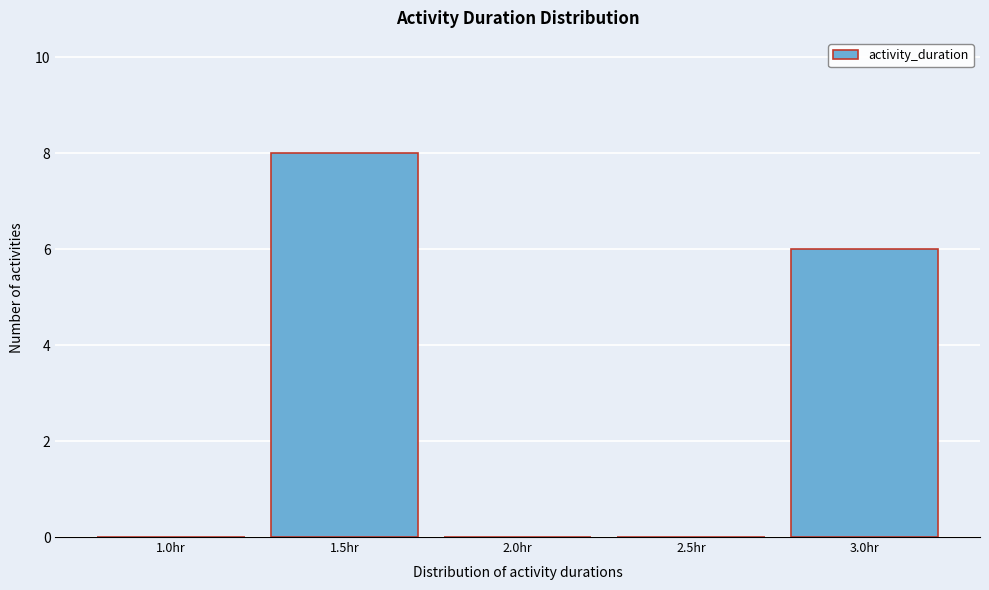

Reading right to left, transcribe all the data shown in this chart.

3.0hr=6	2.5hr=0	2.0hr=0	1.5hr=8	1.0hr=0